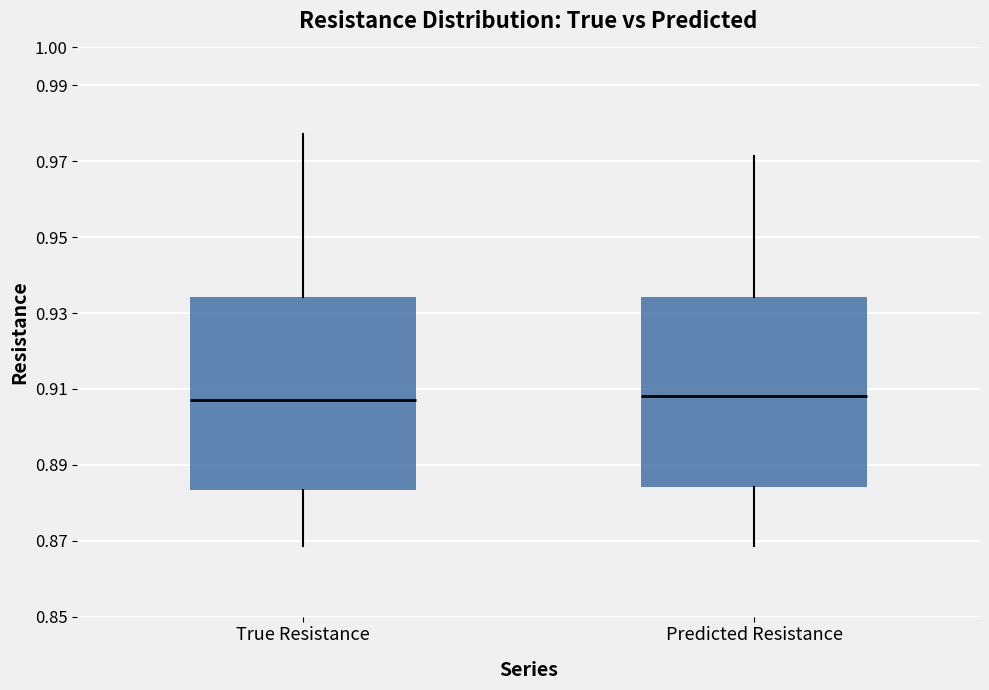

Where does the upper whisker of the box for True Resistance end on the y-axis? The values are not printed on the chart, so give them approximately, as read against the axis.

0.977